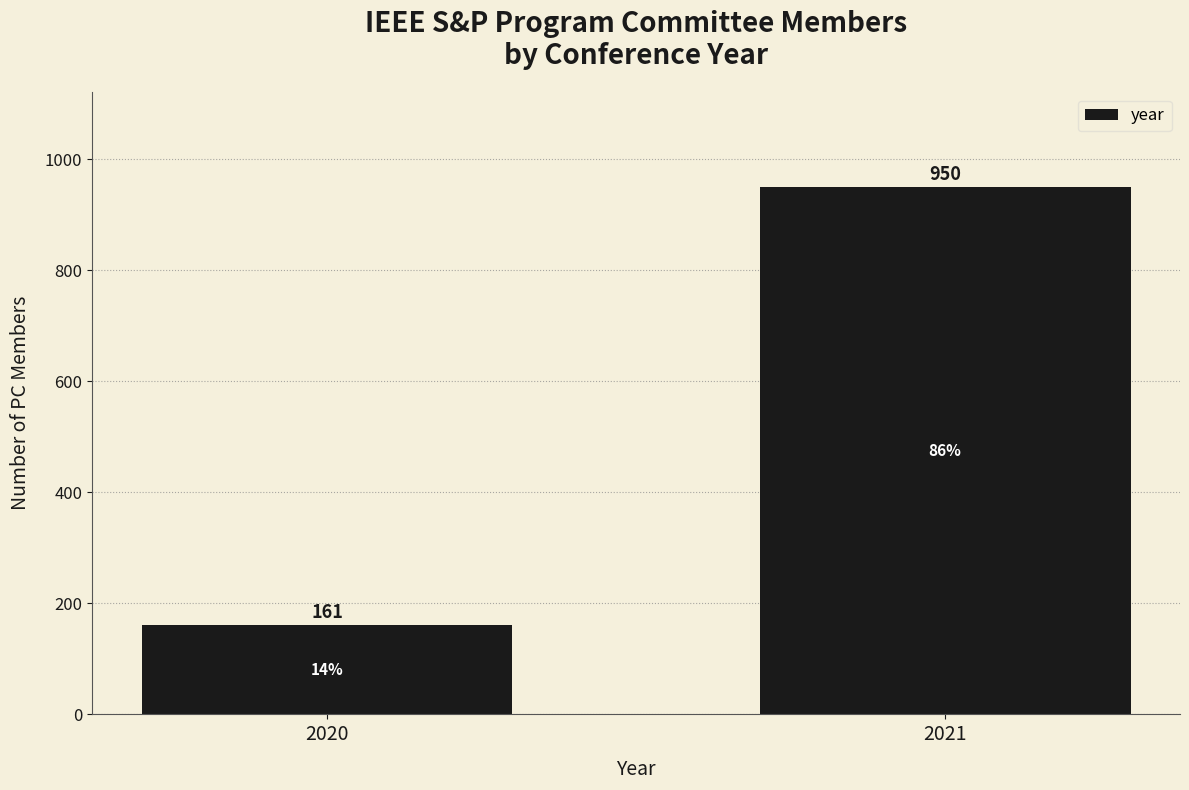

Reading right to left, extract all data points from this chart.

950	161